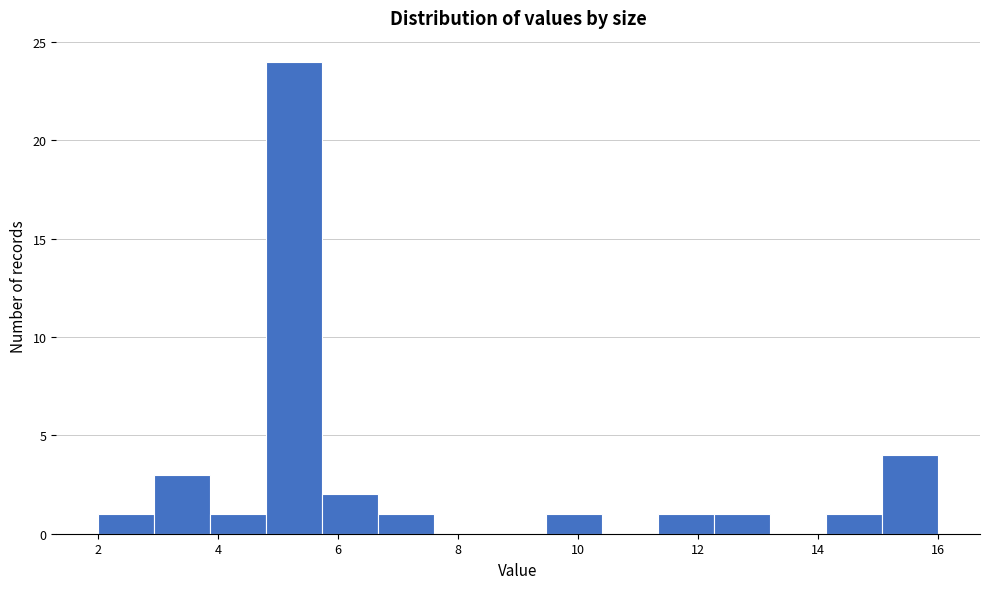

Reading left to right, list every bar in this chart as the range it spans on the x-axis followed by its height. Neither the bar edges nor the heights are printed on the chart, so give them approximately, as read against the axes.

2.0 to 3.0: 1
3.0 to 3.8: 3
3.8 to 4.8: 1
4.8 to 5.8: 24
5.8 to 6.6: 2
6.6 to 7.6: 1
7.6 to 8.6: 0
8.6 to 9.4: 0
9.4 to 10.4: 1
10.4 to 11.4: 0
11.4 to 12.2: 1
12.2 to 13.2: 1
13.2 to 14.2: 0
14.2 to 15.0: 1
15.0 to 16.0: 4